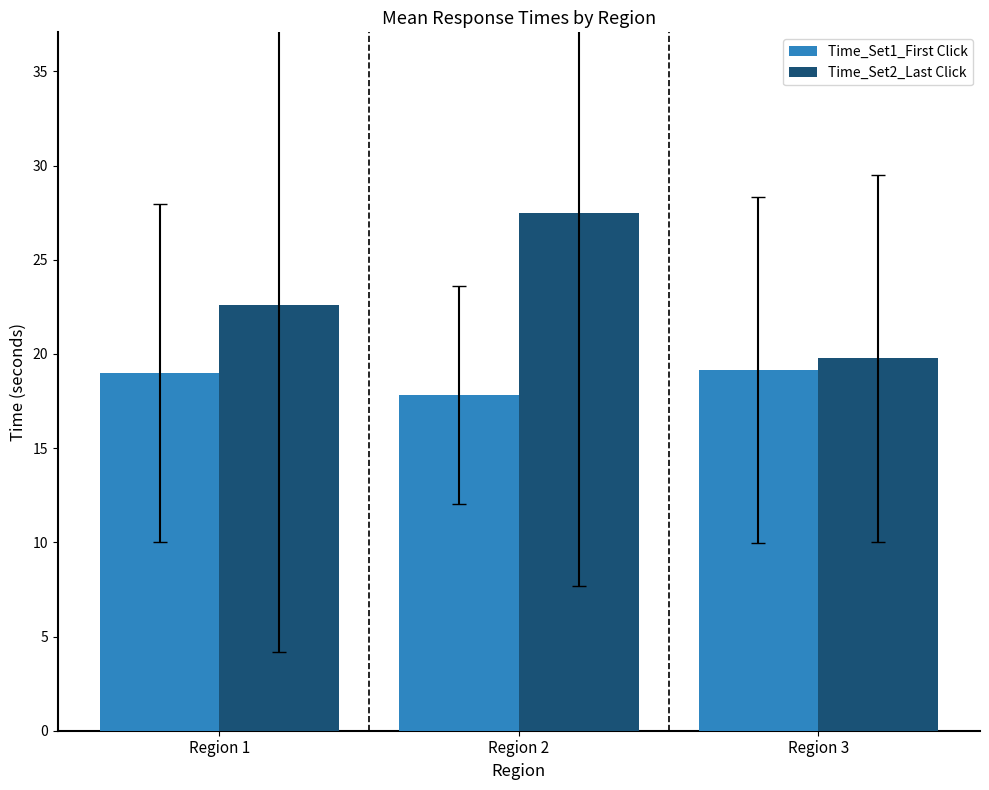

List the series in order of their peak value, highest first.

Time_Set2_Last Click, Time_Set1_First Click